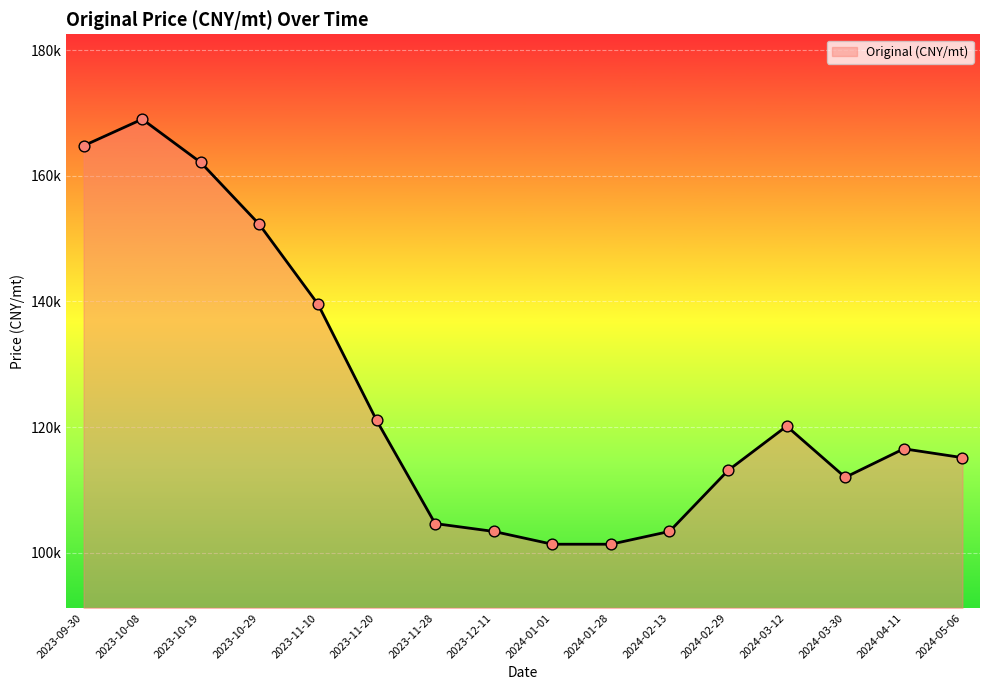

Approximately how many times larger is the value at 2024-01-01 compared to 2023-09-30?

0.6